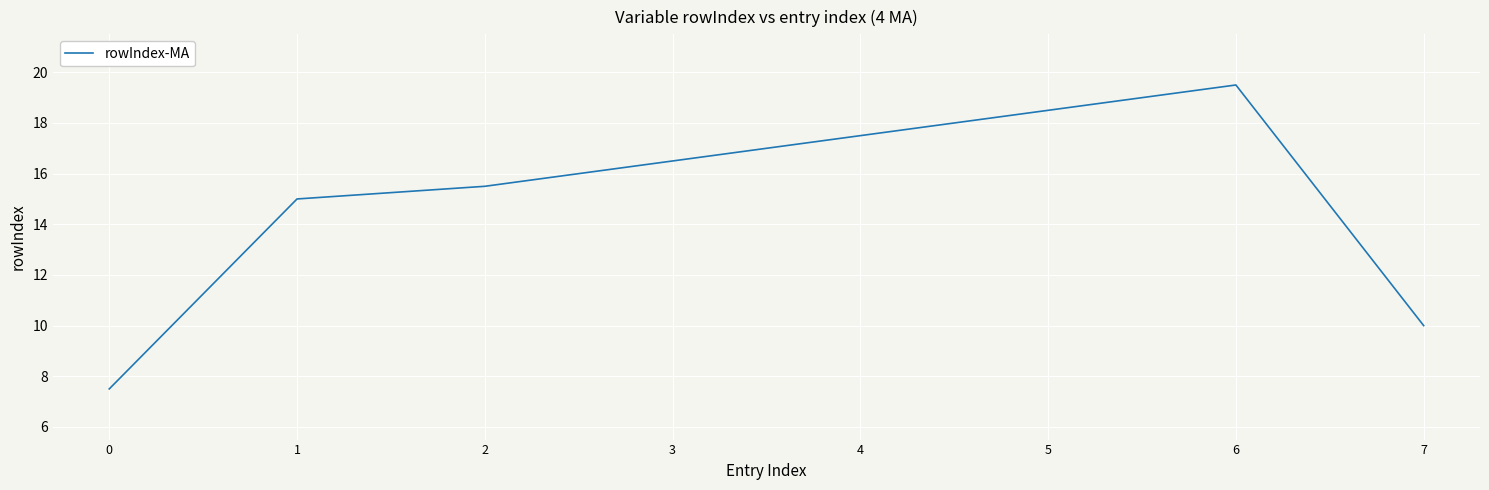

The value at 2 is 5.3. True or false?

False